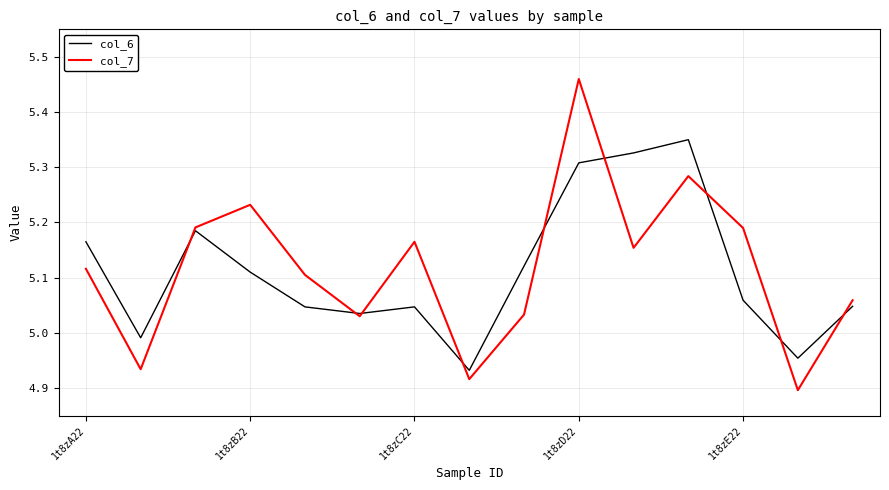

Rank the series by their maximum value, from highest to lowest.

col_7, col_6